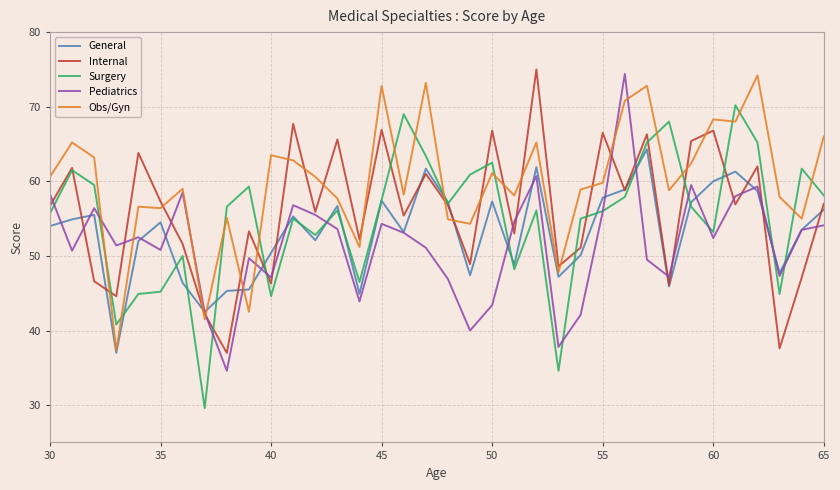

What is the minimum value for General?

37.0